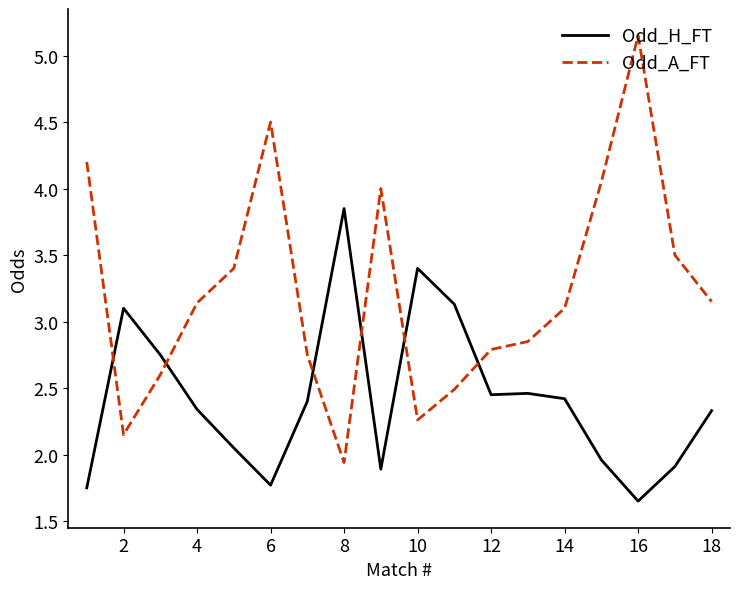

Rank the series by their maximum value, from highest to lowest.

Odd_A_FT, Odd_H_FT